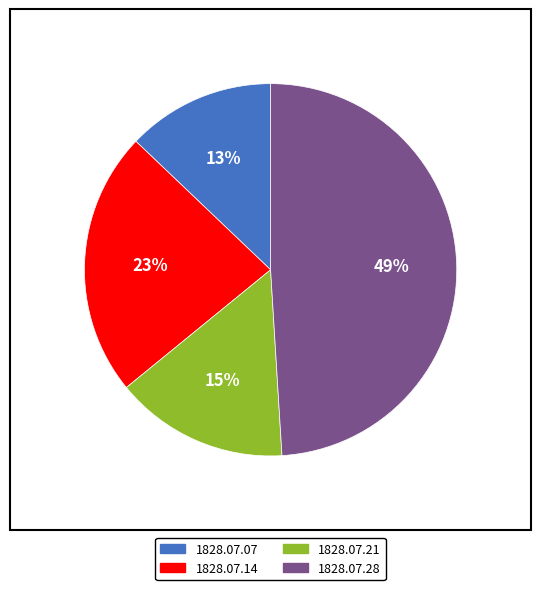

Is there a majority slice in this chart?

No